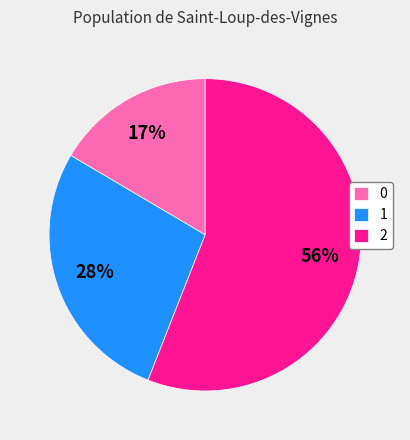

How many slices are in this pie chart?

3